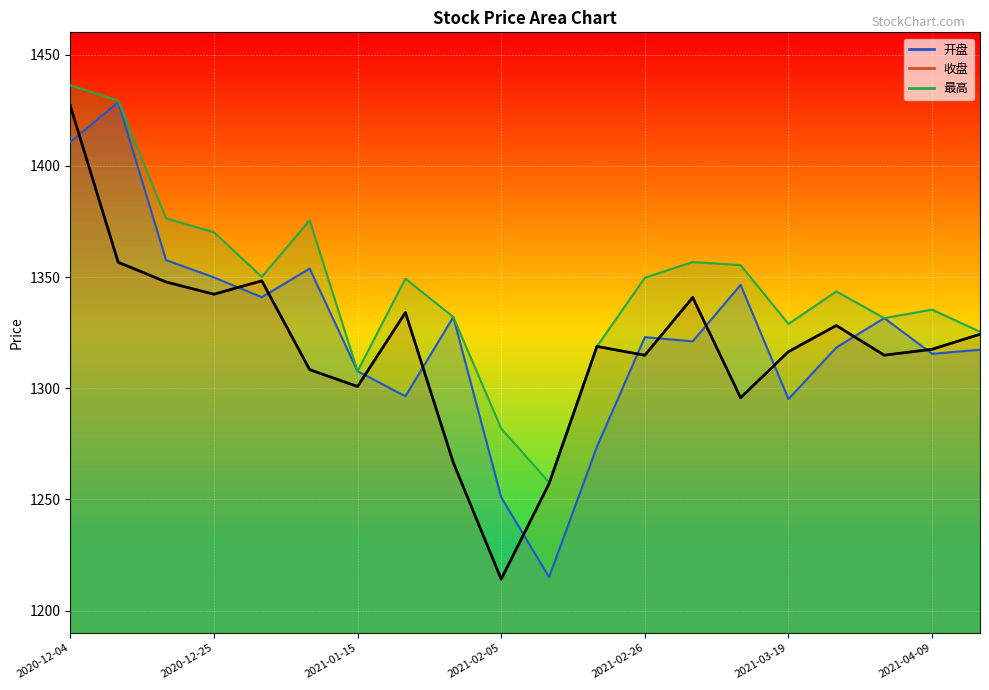

Rank the series by their maximum value, from highest to lowest.

最高, 开盘, 收盘